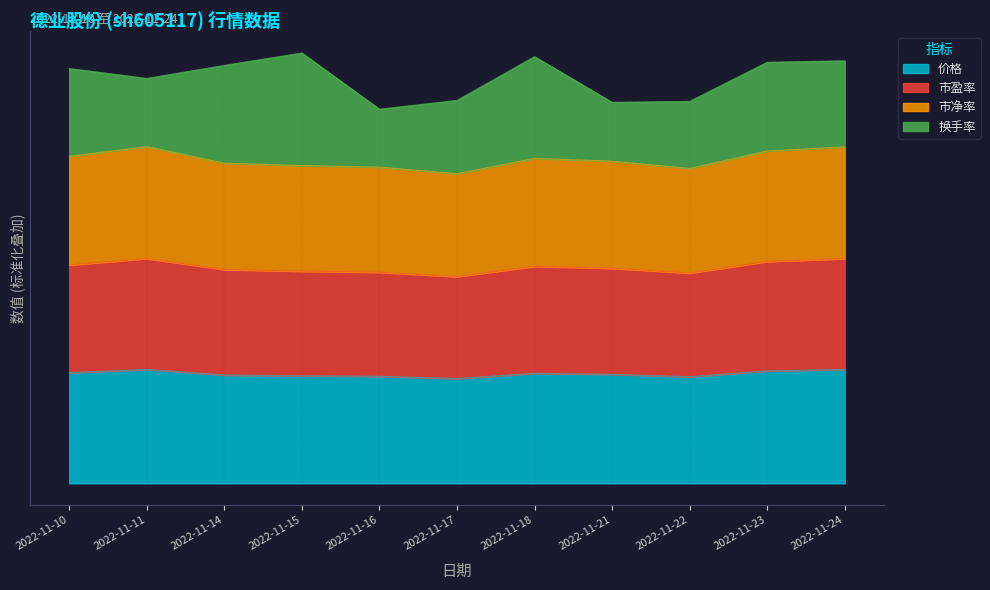

What is the total value across all series at 2022-11-18?

2160.2